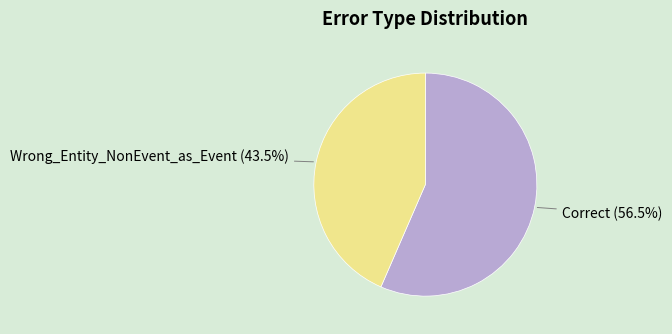

Is there any slice that represents more than half of the pie?

Yes